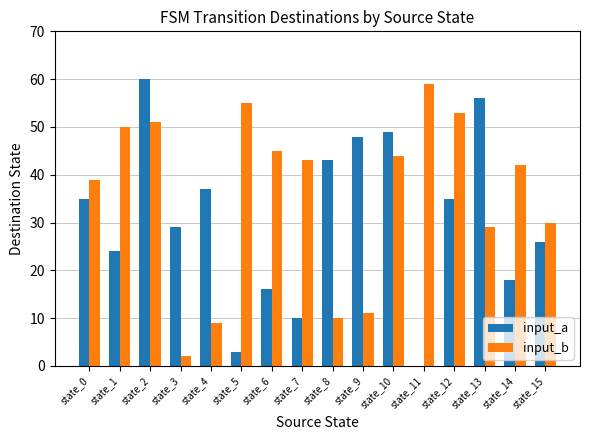

Between state_8 and state_15, which series saw the biggest shift?

input_b